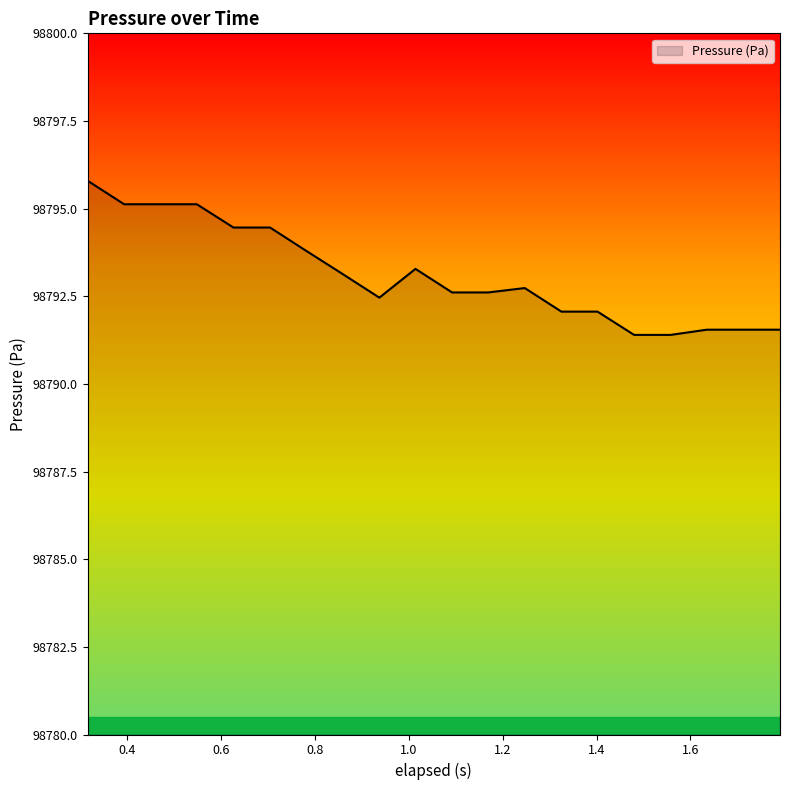

What is the greatest value displayed?

98795.8